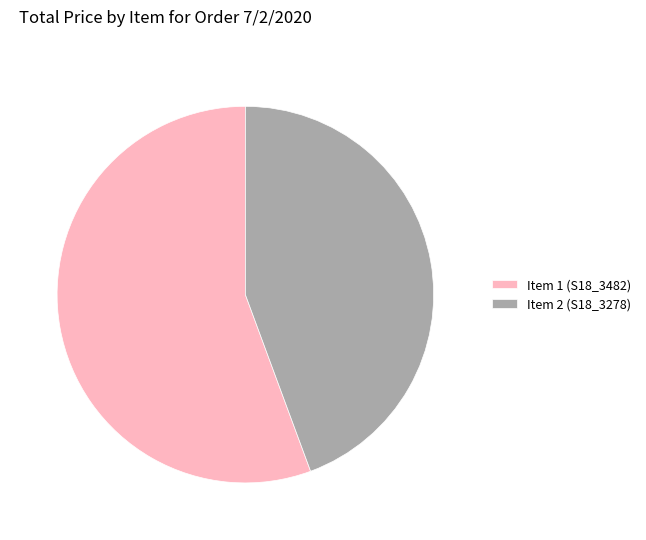

What is the ratio of the value at Item 1 (S18_3482) to the value at Item 2 (S18_3278)?

1.3